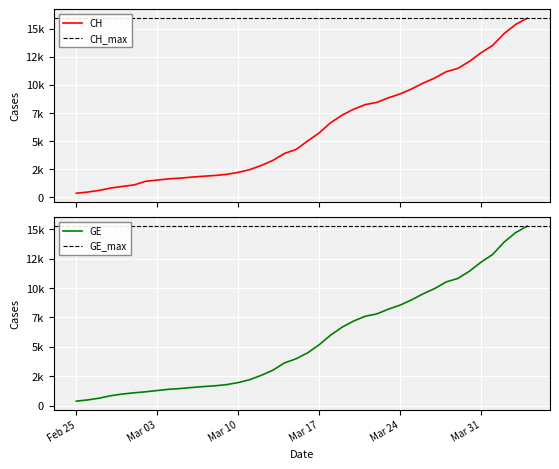

Reading left to right, list all the values displayed in this chart.

CH: 375	479	630	840	981	1113	1436	1544	1652	1715	1809	1885	1952	2051	2226	2472	2845	3291	3908	4259	5012	5731	6644	7323	7847	8249	8449	8855	9196	9642	10162	10613	11175	11467	12086	12852	13505	14561	15375	15926
GE: 375	479	630	840	981	1083	1171	1278	1384	1447	1538	1614	1681	1780	1955	2201	2574	3010	3627	3978	4485	5174	6002	6681	7205	7607	7807	8213	8554	9000	9520	9971	10533	10825	11444	12210	12863	13919	14733	15284